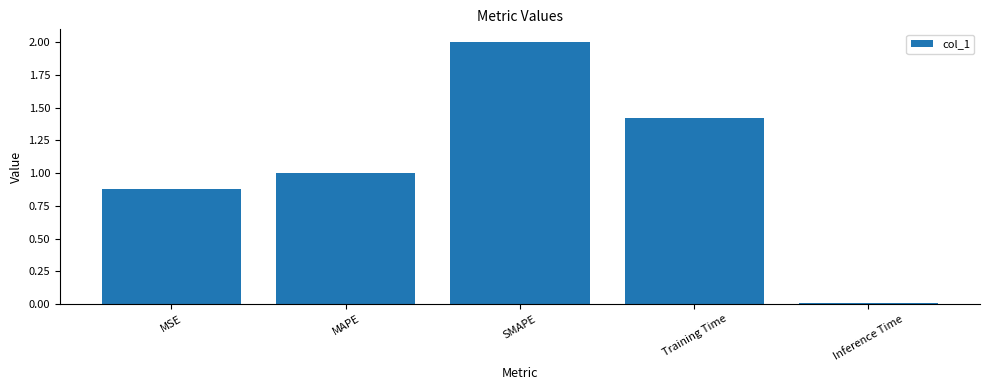

What is the average value?

1.1